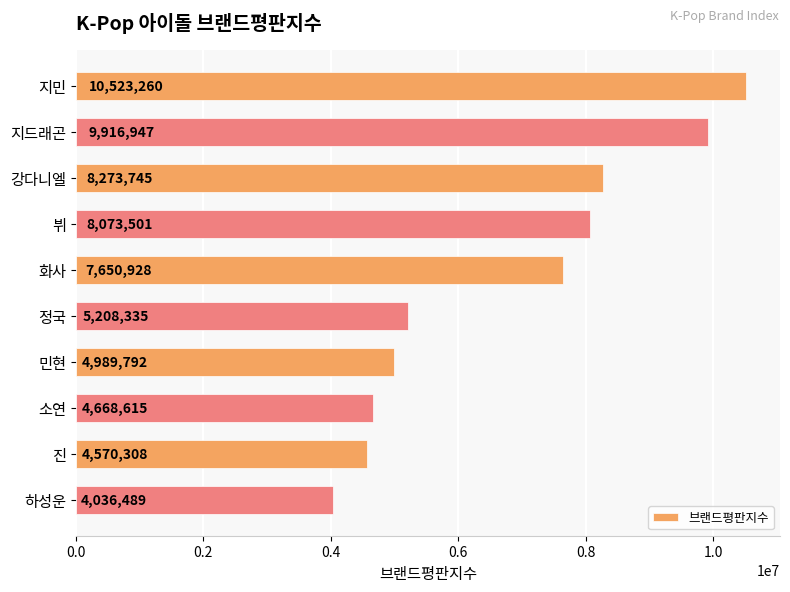

What is the maximum value shown in the chart?

10523260